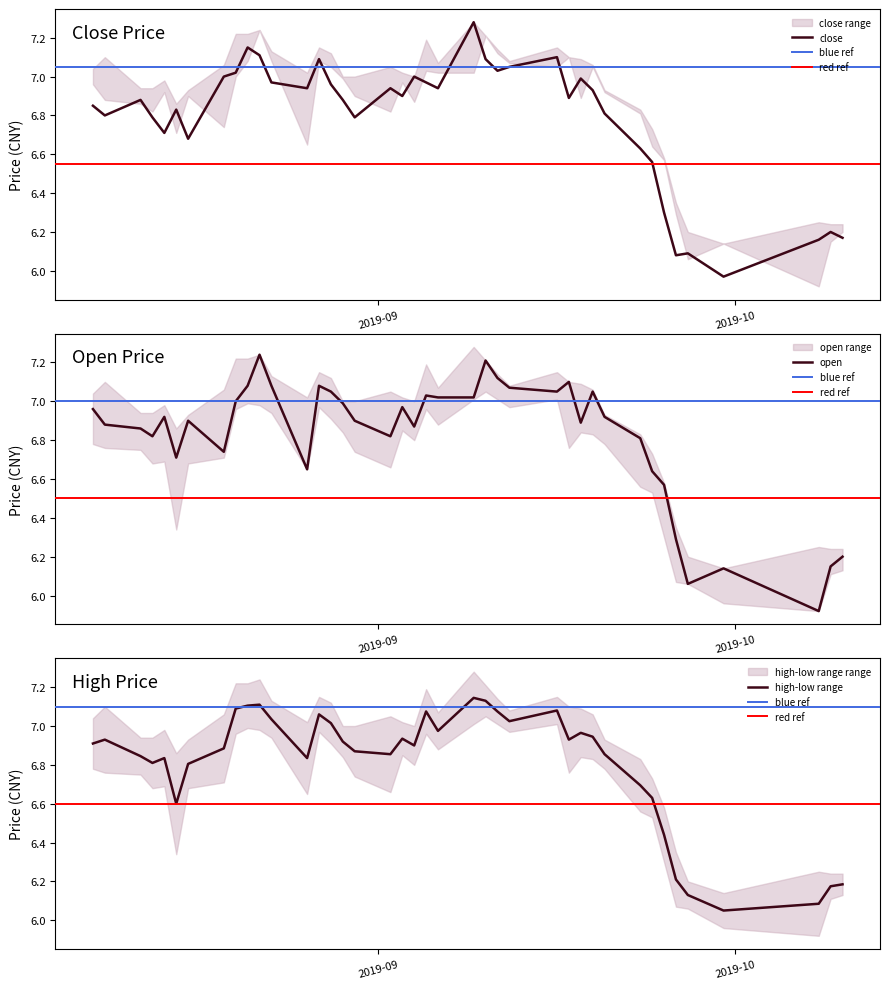

What is the difference between the maximum and minimum values in the high series?

1.1